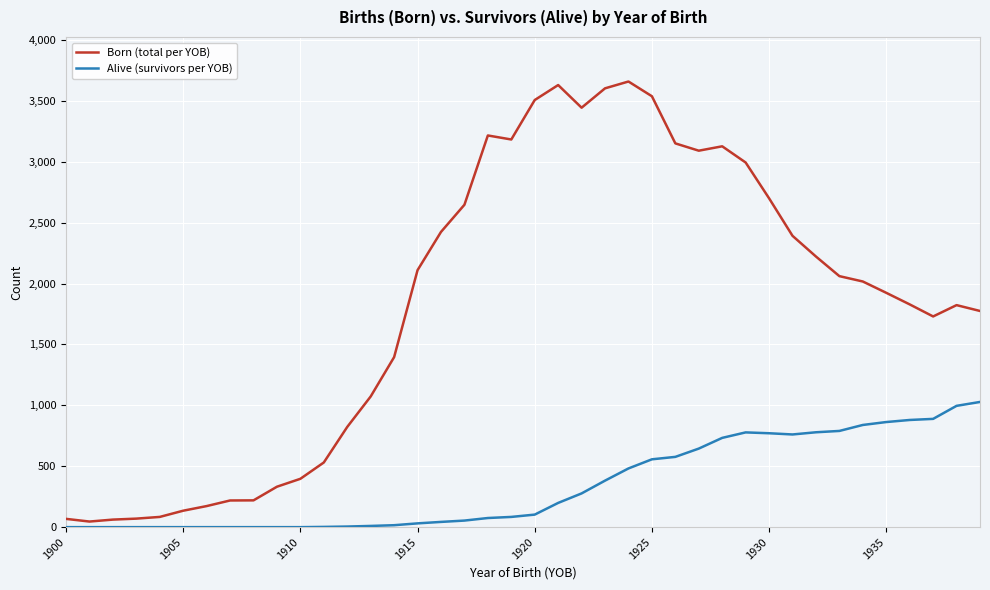

What is the difference between the maximum and minimum values in the Alive (survivors per YOB) series?

1028